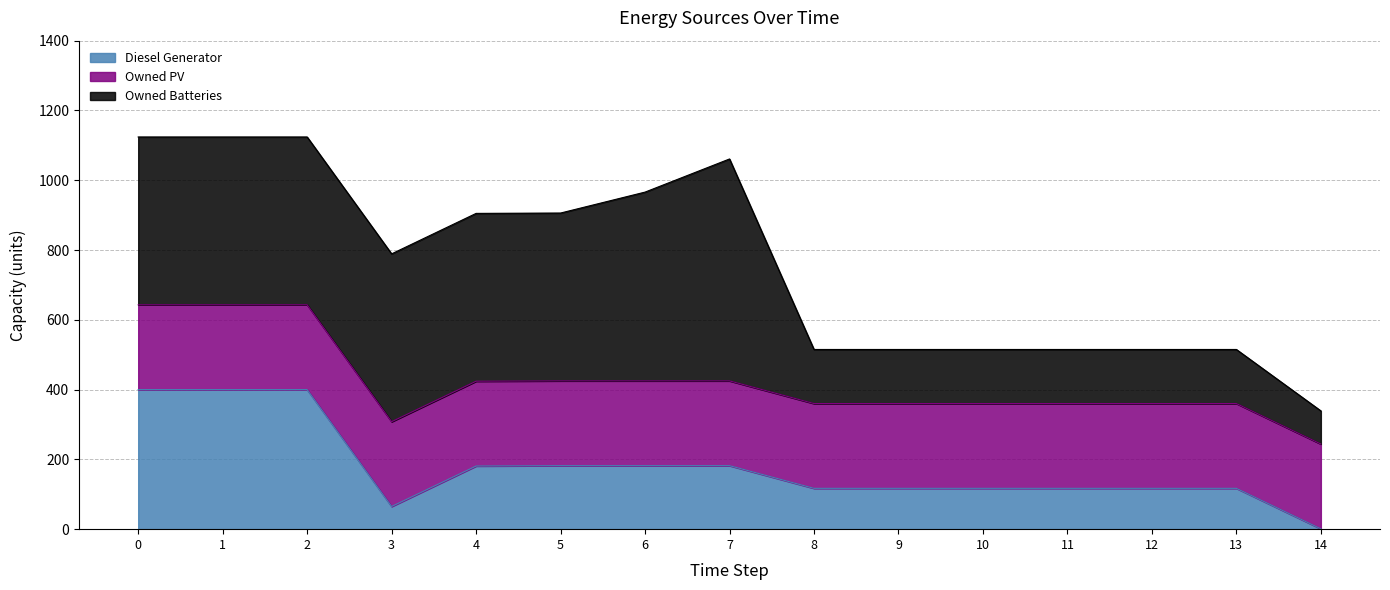

What is the average value of the Diesel Generator series?

180